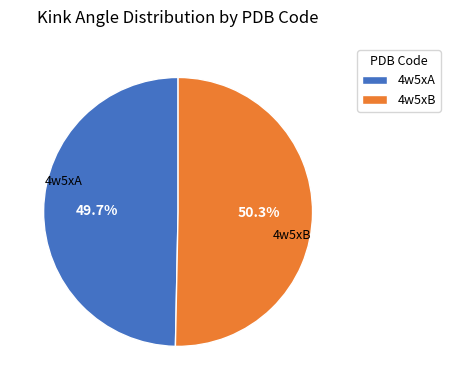

Approximately how many times larger is the value at 4w5xA compared to 4w5xB?

1.0